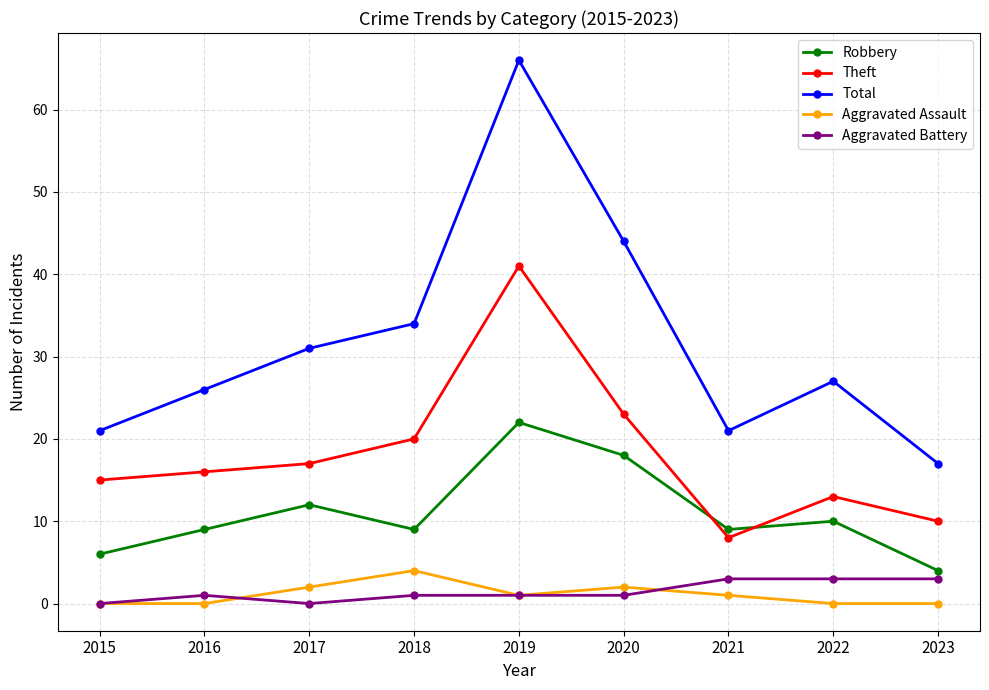

How many data points does each series have?

9